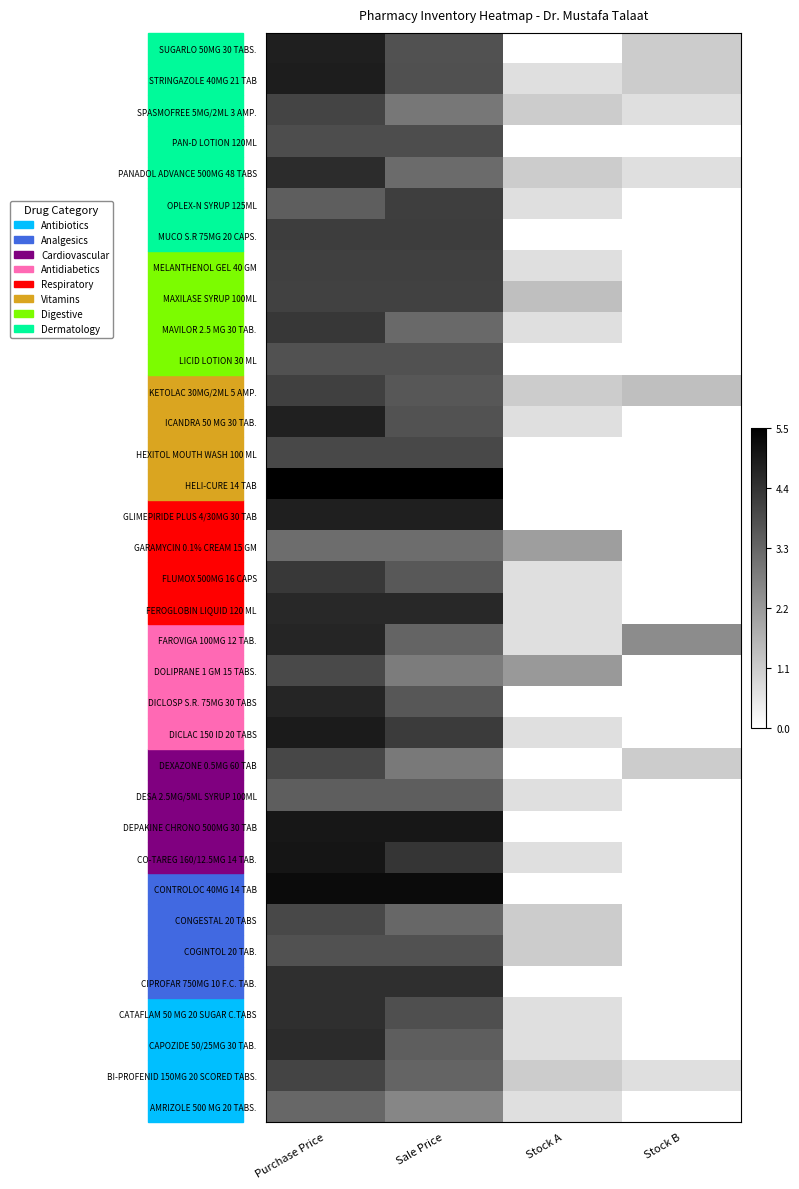

Reading left to right, extract all data points from this chart.

AMRIZOLE 500 MG 20 TABS.: Purchase Price=3.3	Sale Price=2.6	Stock A=0.7	Stock B=0.0
BI-PROFENID 150MG 20 SCORED TABS.: Purchase Price=4.0	Sale Price=3.3	Stock A=1.1	Stock B=0.7
CAPOZIDE 50/25MG 30 TAB.: Purchase Price=4.5	Sale Price=3.5	Stock A=0.7	Stock B=0.0
CATAFLAM 50 MG 20 SUGAR C.TABS: Purchase Price=4.5	Sale Price=3.8	Stock A=0.7	Stock B=0.0
CIPROFAR 750MG 10 F.C. TAB.: Purchase Price=4.5	Sale Price=4.5	Stock A=0.0	Stock B=0.0
COGINTOL 20 TAB.: Purchase Price=3.7	Sale Price=3.7	Stock A=1.1	Stock B=0.0
CONGESTAL 20 TABS: Purchase Price=3.9	Sale Price=3.3	Stock A=1.1	Stock B=0.0
CONTROLOC 40MG 14 TAB: Purchase Price=5.2	Sale Price=5.2	Stock A=0.0	Stock B=0.0
CO-TAREG 160/12.5MG 14 TAB.: Purchase Price=5.0	Sale Price=4.3	Stock A=0.7	Stock B=0.0
DEPAKINE CHRONO 500MG 30 TAB: Purchase Price=5.0	Sale Price=5.0	Stock A=0.0	Stock B=0.0
DESA 2.5MG/5ML SYRUP 100ML: Purchase Price=3.5	Sale Price=3.5	Stock A=0.7	Stock B=0.0
DEXAZONE 0.5MG 60 TAB: Purchase Price=4.0	Sale Price=2.9	Stock A=0.0	Stock B=1.1
DICLAC 150 ID 20 TABS: Purchase Price=4.9	Sale Price=4.2	Stock A=0.7	Stock B=0.0
DICLOSP S.R. 75MG 30 TABS: Purchase Price=4.7	Sale Price=3.6	Stock A=0.0	Stock B=0.0
DOLIPRANE 1 GM 15 TABS.: Purchase Price=3.9	Sale Price=2.8	Stock A=2.2	Stock B=0.0
FAROVIGA 100MG 12 TAB.: Purchase Price=4.7	Sale Price=3.3	Stock A=0.7	Stock B=2.5
FEROGLOBIN LIQUID 120 ML: Purchase Price=4.6	Sale Price=4.6	Stock A=0.7	Stock B=0.0
FLUMOX 500MG 16 CAPS: Purchase Price=4.3	Sale Price=3.6	Stock A=0.7	Stock B=0.0
GARAMYCIN 0.1% CREAM 15 GM: Purchase Price=3.1	Sale Price=3.1	Stock A=2.1	Stock B=0.0
GLIMEPIRIDE PLUS 4/30MG 30 TAB: Purchase Price=4.8	Sale Price=4.8	Stock A=0.0	Stock B=0.0
HELI-CURE 14 TAB: Purchase Price=5.5	Sale Price=5.5	Stock A=0.0	Stock B=0.0
HEXITOL MOUTH WASH 100 ML: Purchase Price=3.9	Sale Price=3.9	Stock A=0.0	Stock B=0.0
ICANDRA 50 MG 30 TAB.: Purchase Price=4.8	Sale Price=3.7	Stock A=0.7	Stock B=0.0
KETOLAC 30MG/2ML 5 AMP.: Purchase Price=4.1	Sale Price=3.6	Stock A=1.1	Stock B=1.4
LICID LOTION 30 ML: Purchase Price=3.7	Sale Price=3.7	Stock A=0.0	Stock B=0.0
MAVILOR 2.5 MG 30 TAB.: Purchase Price=4.3	Sale Price=3.2	Stock A=0.7	Stock B=0.0
MAXILASE SYRUP 100ML: Purchase Price=4.1	Sale Price=4.1	Stock A=1.4	Stock B=0.0
MELANTHENOL GEL 40 GM: Purchase Price=4.1	Sale Price=4.1	Stock A=0.7	Stock B=0.0
MUCO S.R 75MG 20 CAPS.: Purchase Price=4.2	Sale Price=4.2	Stock A=0.0	Stock B=0.0
OPLEX-N SYRUP 125ML: Purchase Price=3.5	Sale Price=4.1	Stock A=0.7	Stock B=0.0
PANADOL ADVANCE 500MG 48 TABS: Purchase Price=4.5	Sale Price=3.2	Stock A=1.1	Stock B=0.7
PAN-D LOTION 120ML: Purchase Price=3.8	Sale Price=3.8	Stock A=0.0	Stock B=0.0
SPASMOFREE 5MG/2ML 3 AMP.: Purchase Price=4.0	Sale Price=2.9	Stock A=1.1	Stock B=0.7
STRINGAZOLE 40MG 21 TAB: Purchase Price=4.8	Sale Price=3.8	Stock A=0.7	Stock B=1.1
SUGARLO 50MG 30 TABS.: Purchase Price=4.8	Sale Price=3.7	Stock A=0.0	Stock B=1.1